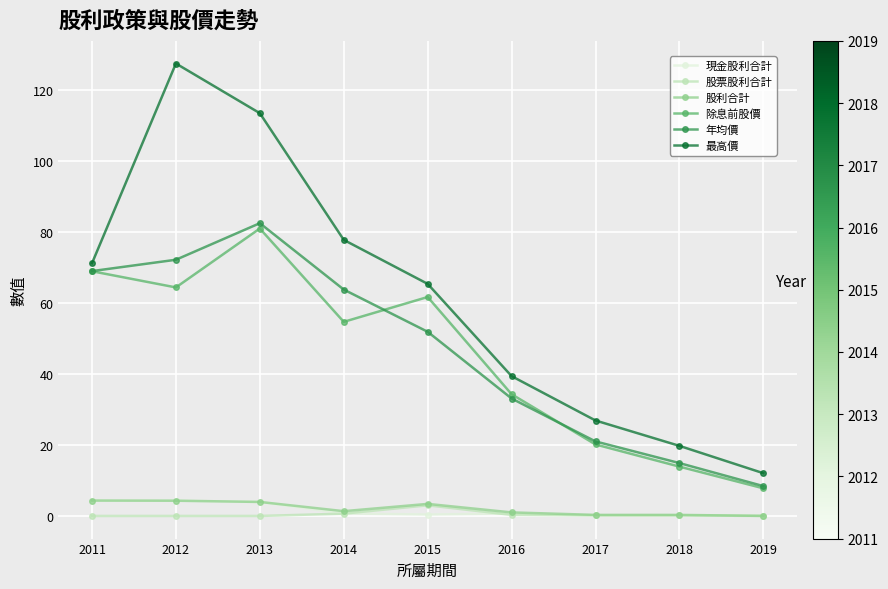

What is the sum of the 股利合計 values at 2014 and 2019?

1.4